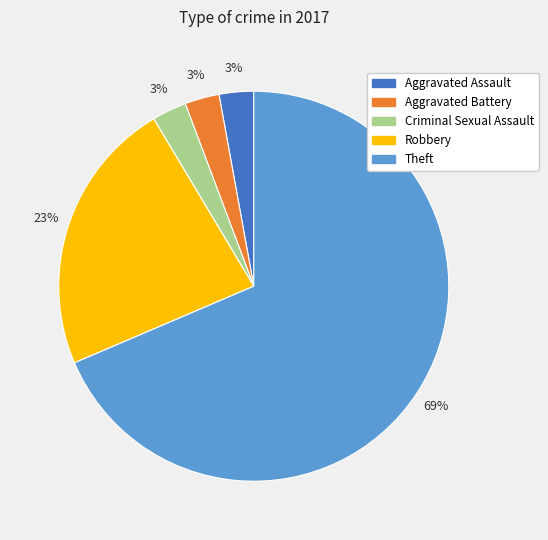

What percentage is the Aggravated Battery slice, to the nearest percent?

3%